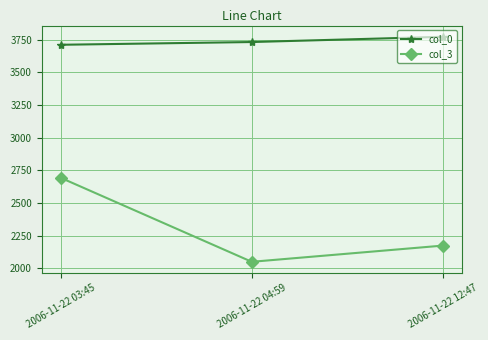

Read the col_3 value at 2006-11-22 04:59.

2050